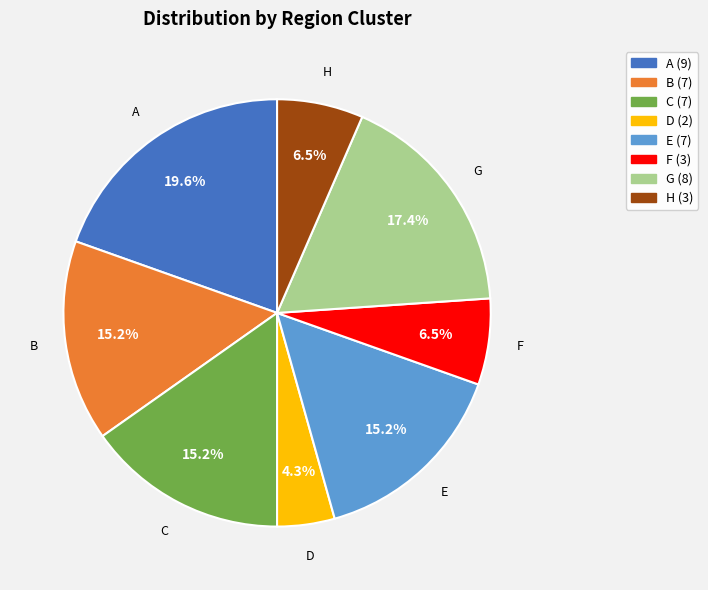

True or false: E accounts for 15% of the total.

True